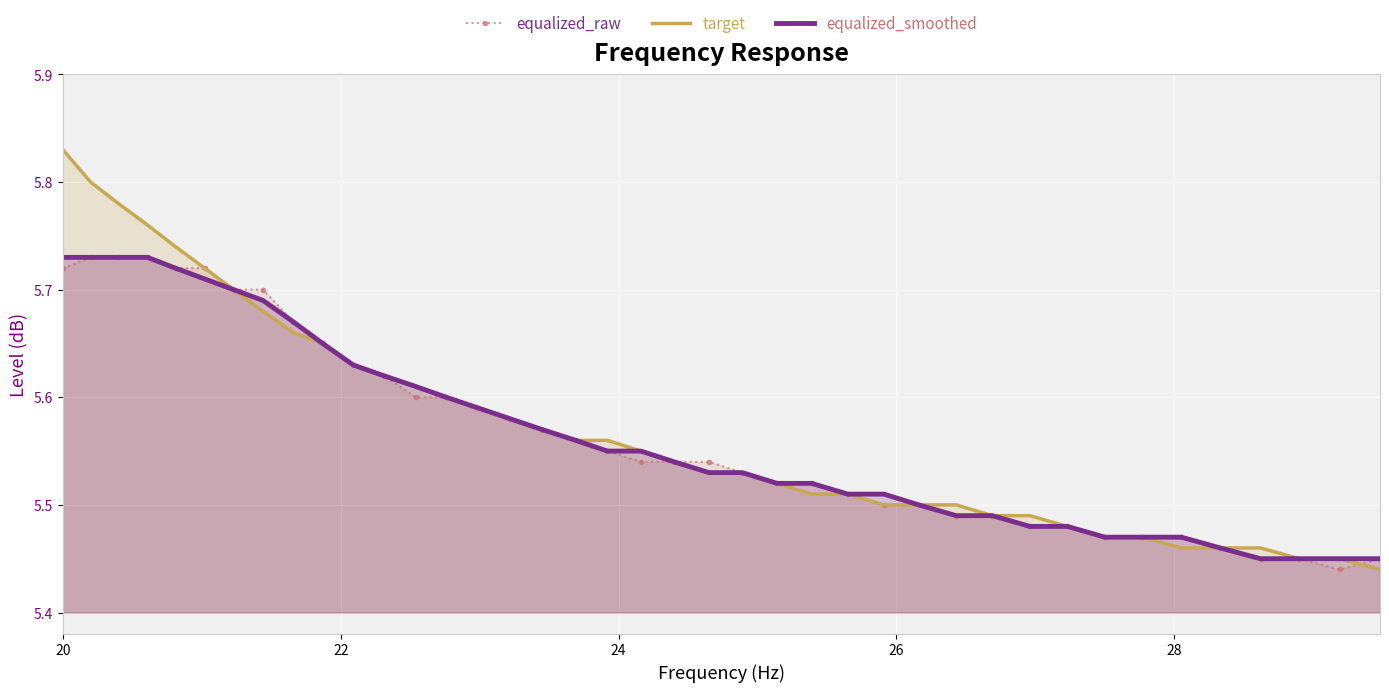

Which series has the largest range (max minus min)?

target